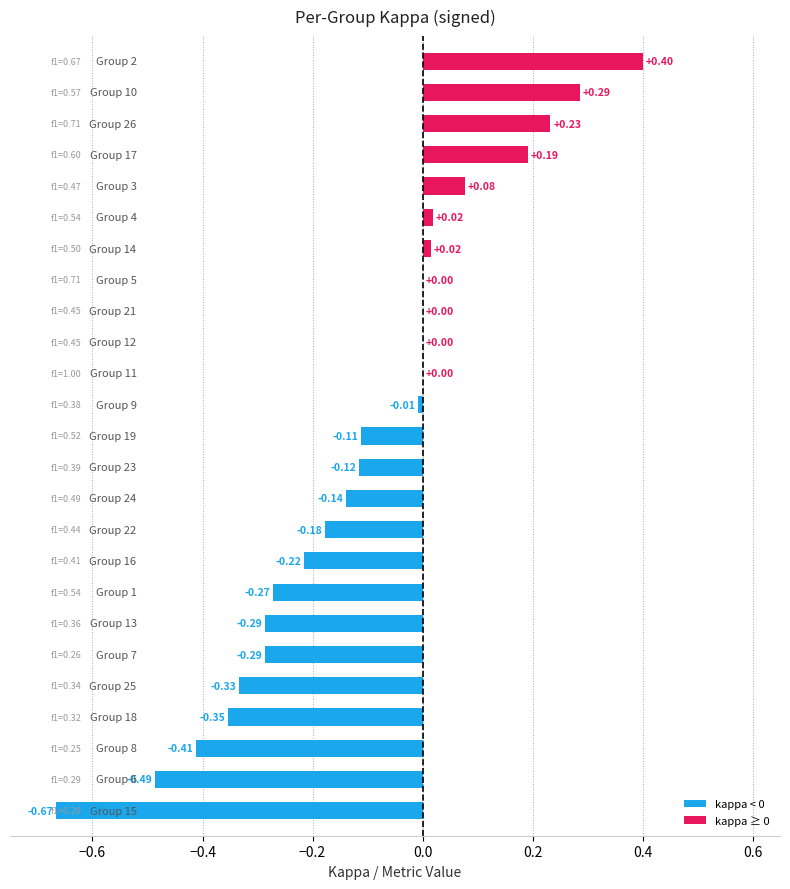

What is the sum of all values?

-2.6